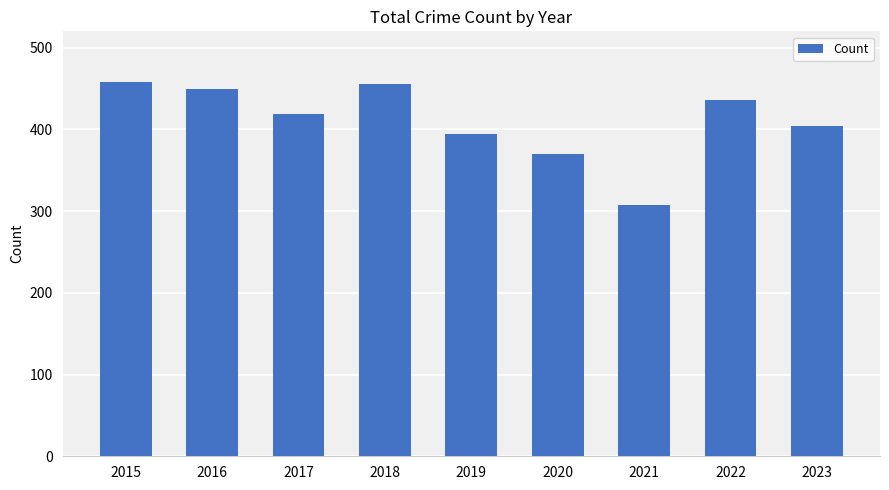

Is it true that the value at 2022 is 436?

True